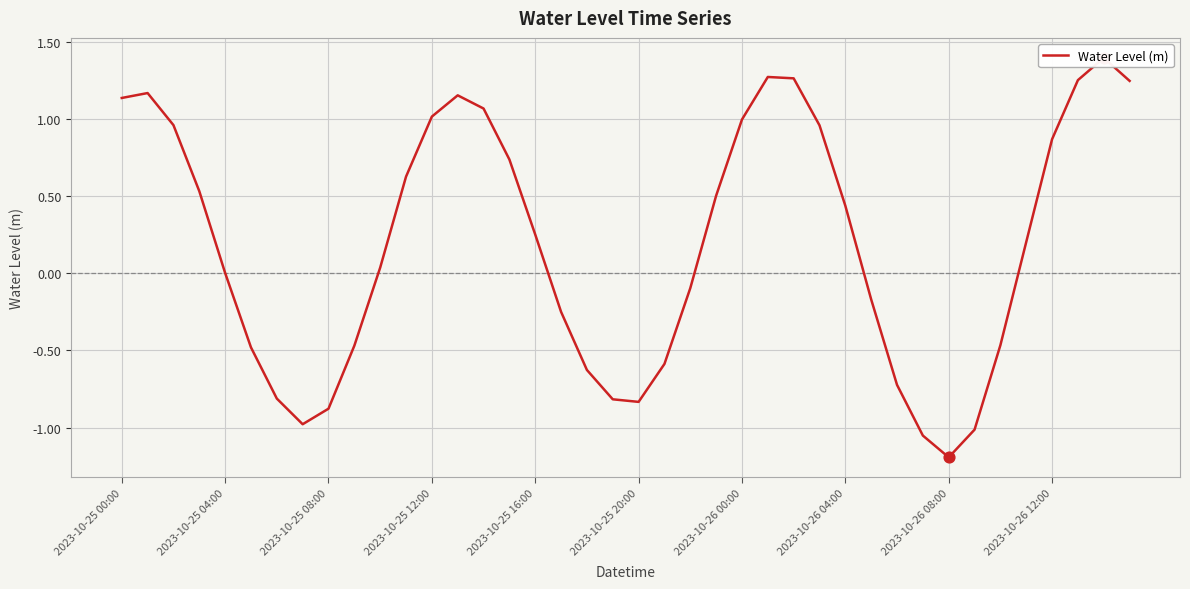

What is the change in value from 2023-10-25 16:00 to 38?

+1.4